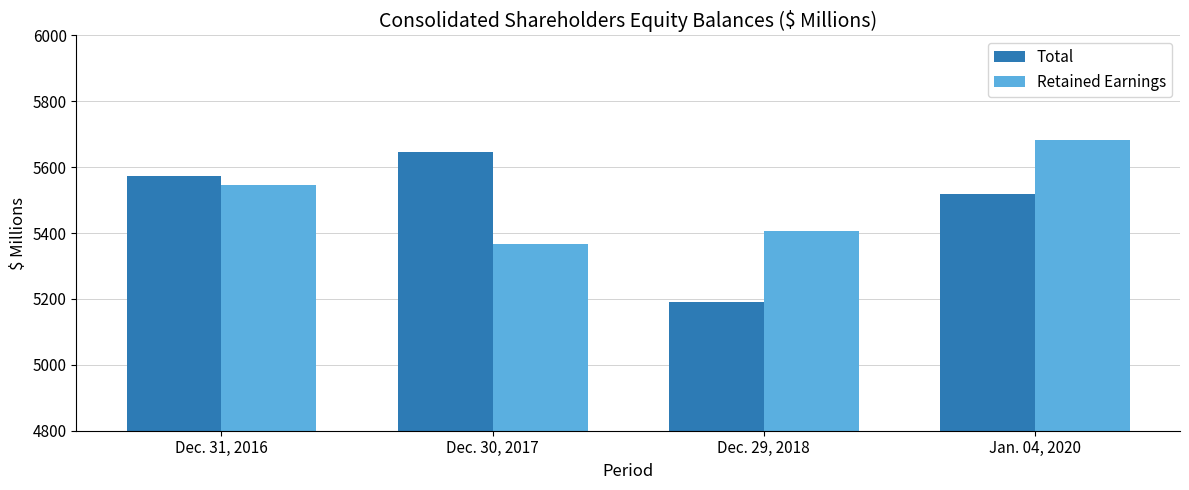

Reading right to left, what are all the values shown in this chart?

Total: Jan. 04, 2020=5518	Dec. 29, 2018=5192	Dec. 30, 2017=5647	Dec. 31, 2016=5574
Retained Earnings: Jan. 04, 2020=5682	Dec. 29, 2018=5407	Dec. 30, 2017=5368	Dec. 31, 2016=5546